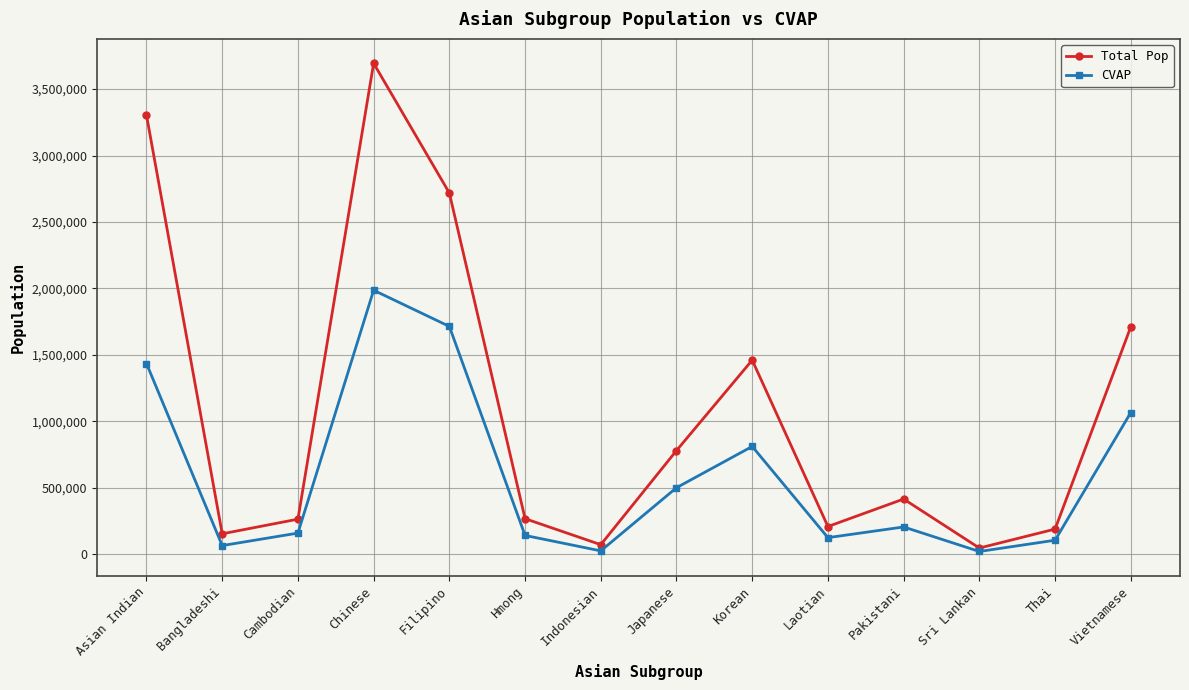

What is the highest value of the CVAP series?

1986125